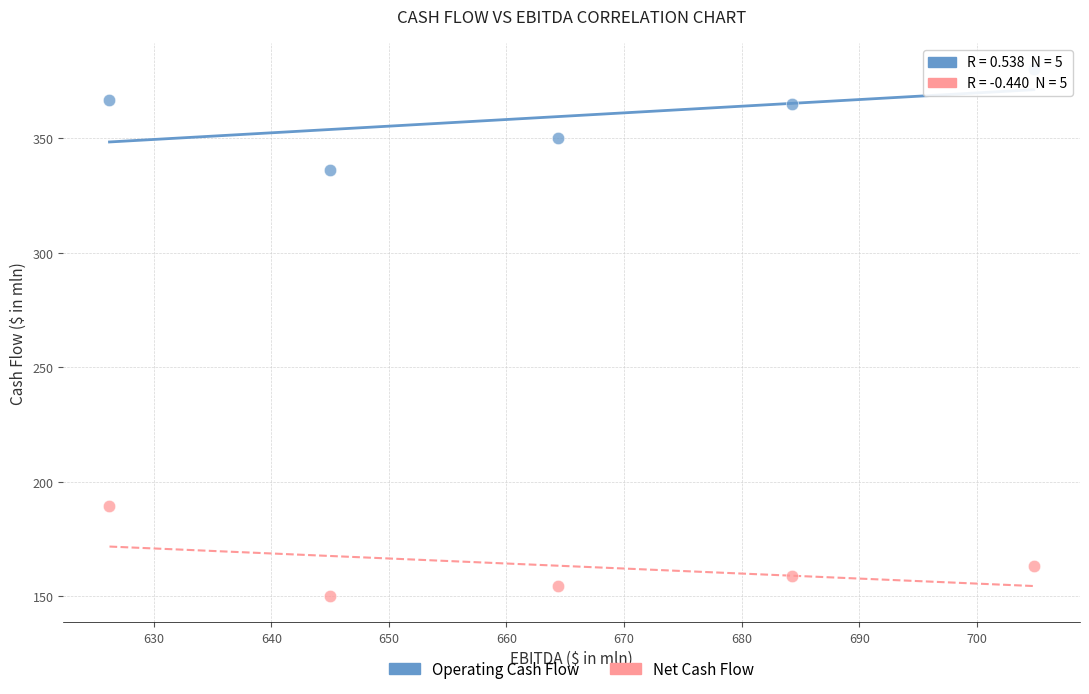

Which series has the largest Y range (max minus min)?

Operating Cash Flow